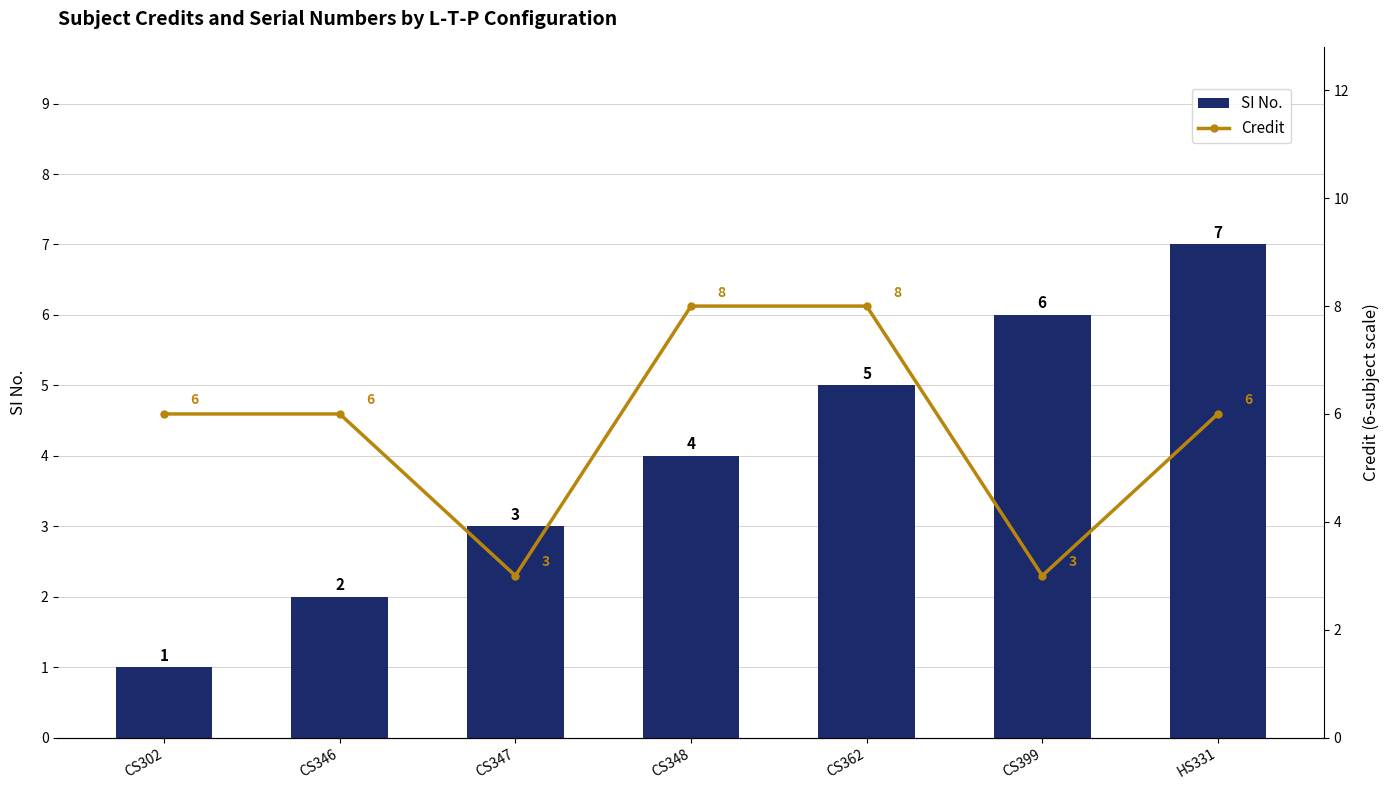

The value of Credit at CS362 is 8. True or false?

True